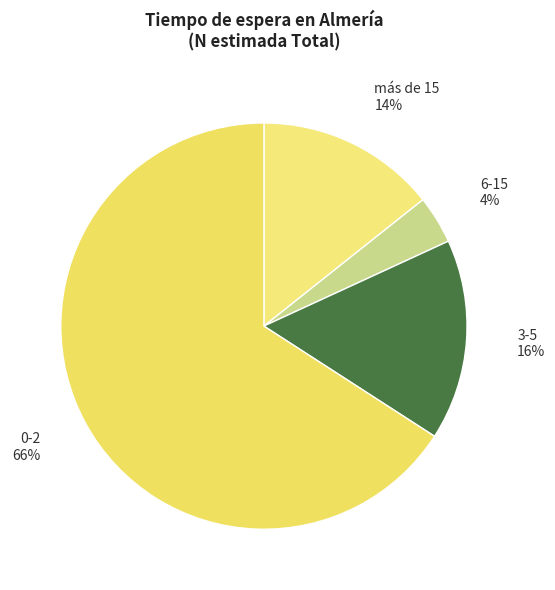

What percentage is the más de 15 slice, to the nearest percent?

14%